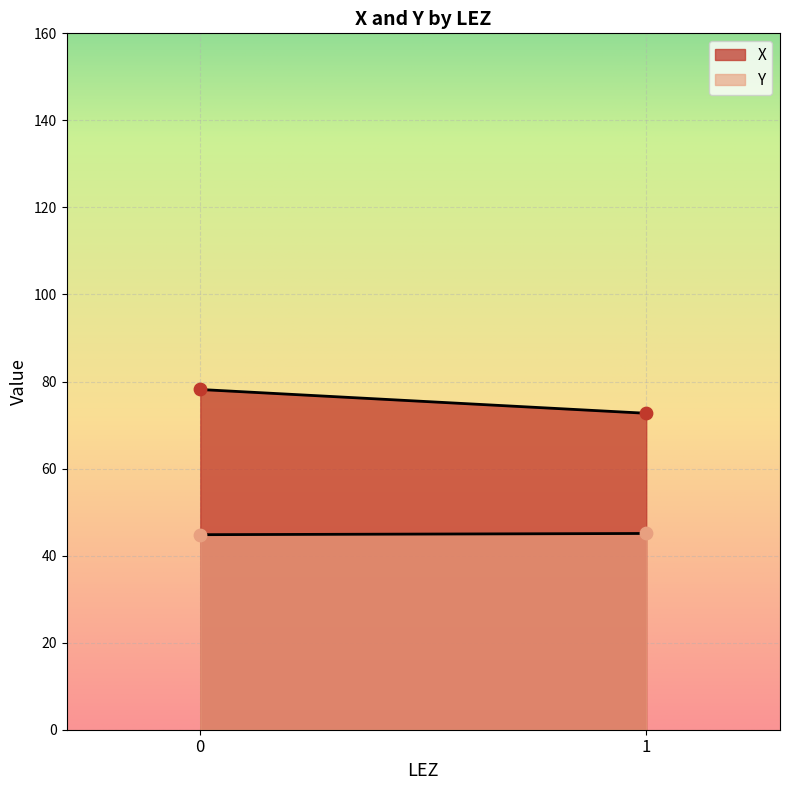

What are all the series names shown in the legend?

X, Y